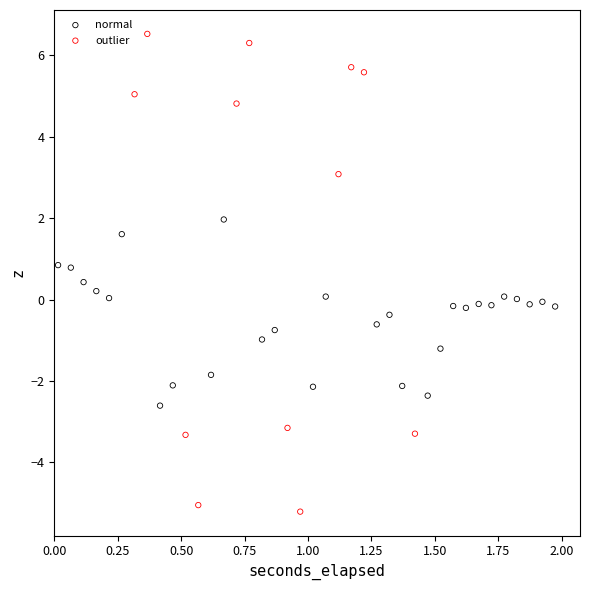

Which series has the widest spread of Y values?

outlier